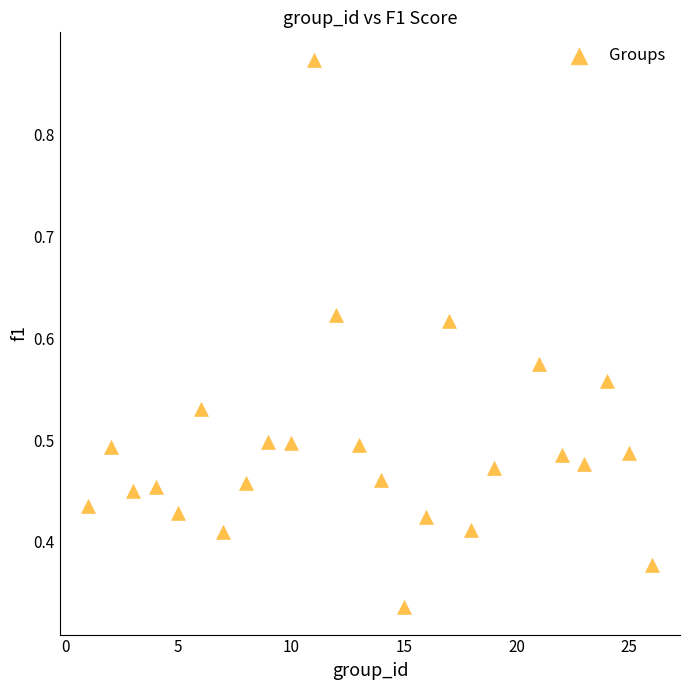

What is the range of X values (max minus min)?

25.0